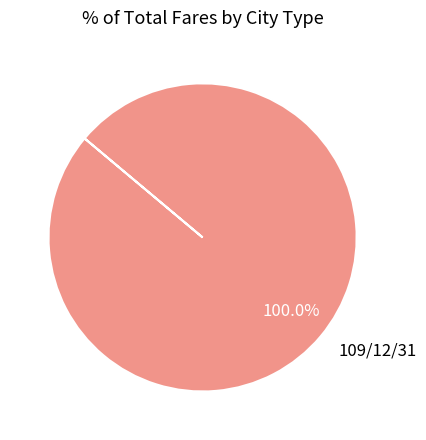

Which slice represents more than half of the pie?

109/12/31